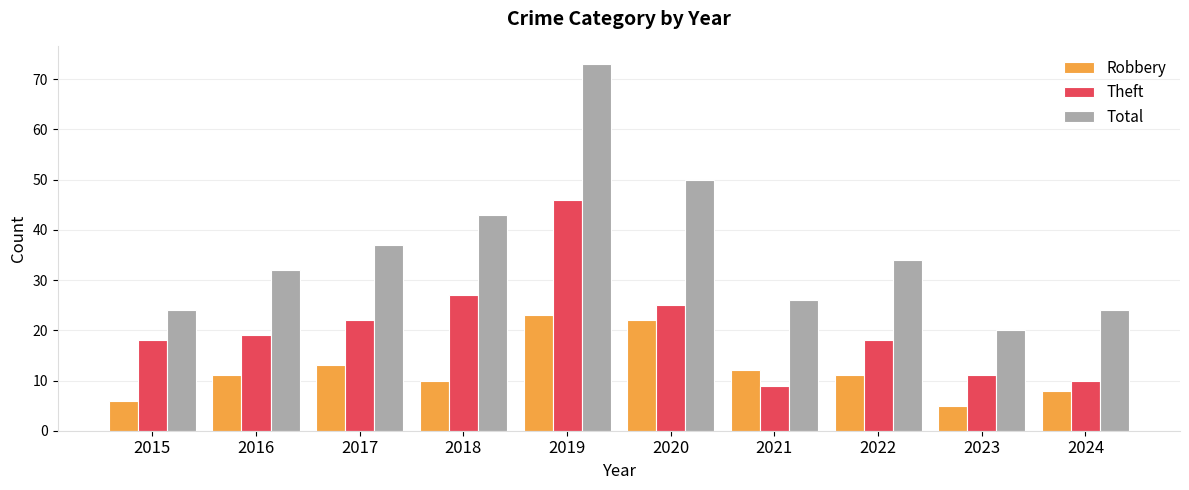

Count the number of data series in this chart.

3